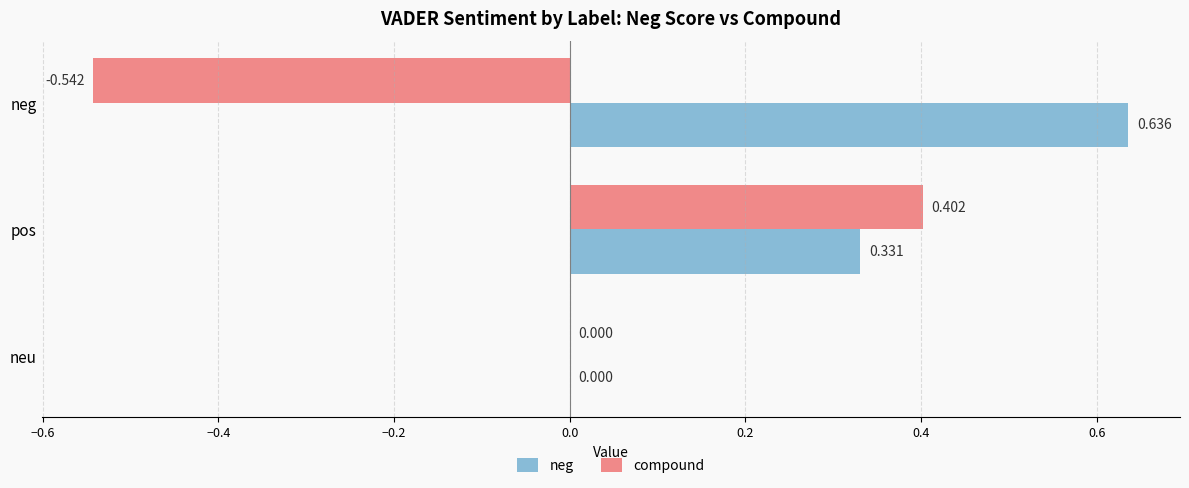

Which series changed the most between pos and neg?

compound